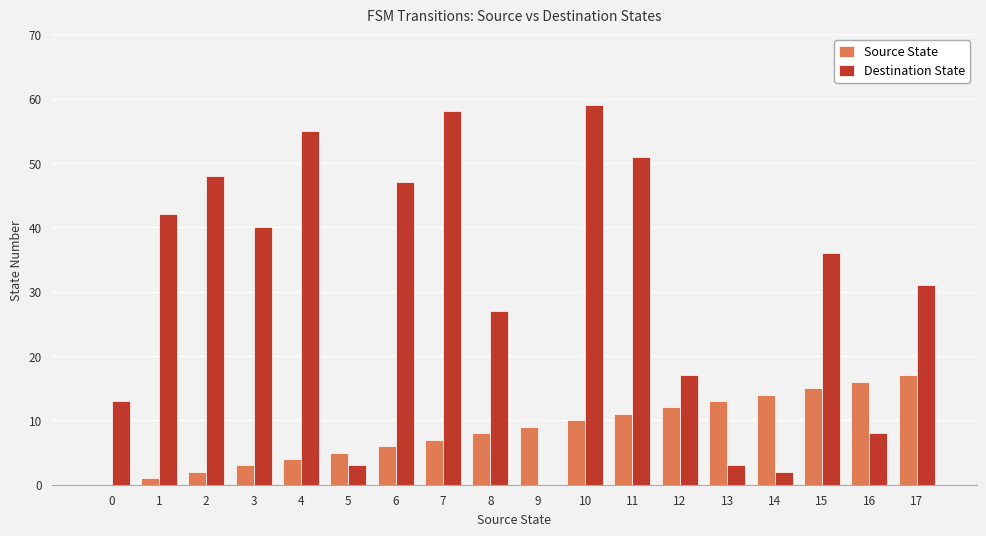

What is the total value across all series at 16?

24